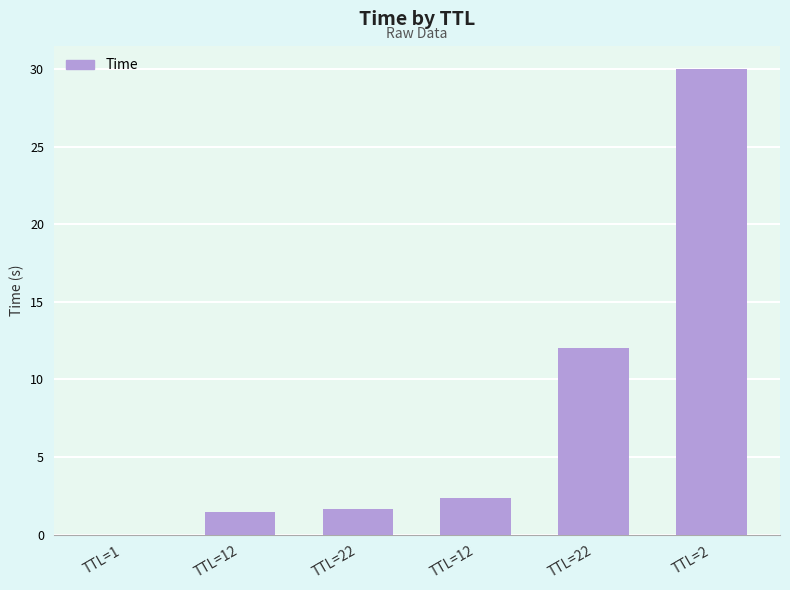

How many data points does each series have?

6